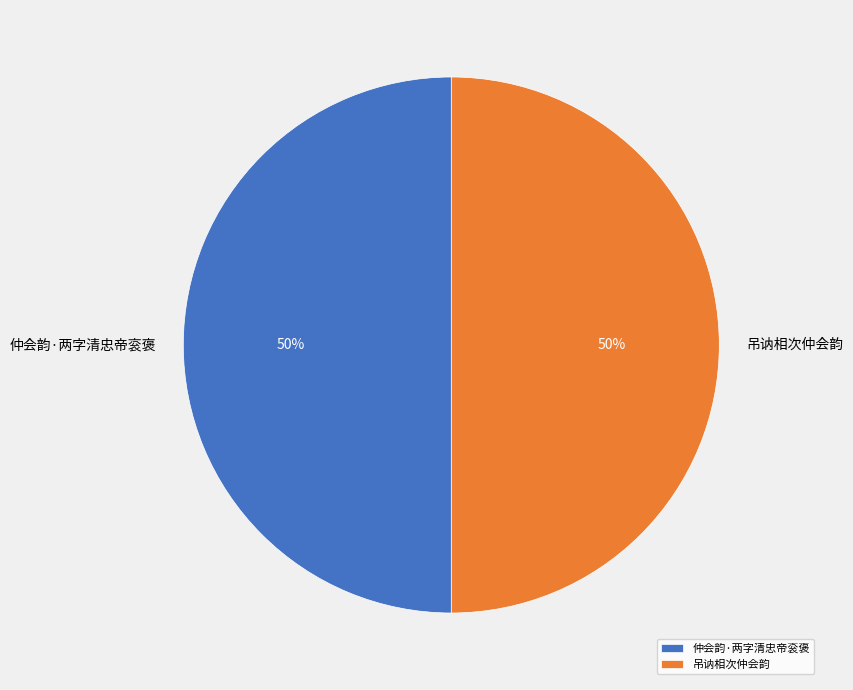

Is it true that 仲会韵·两字清忠帝衮褒 is 56% of the pie?

False